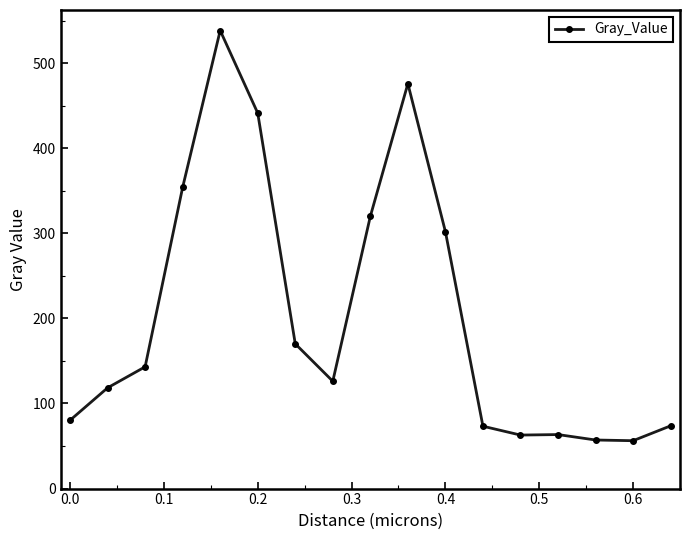

What is the sum of all values?

3455.8